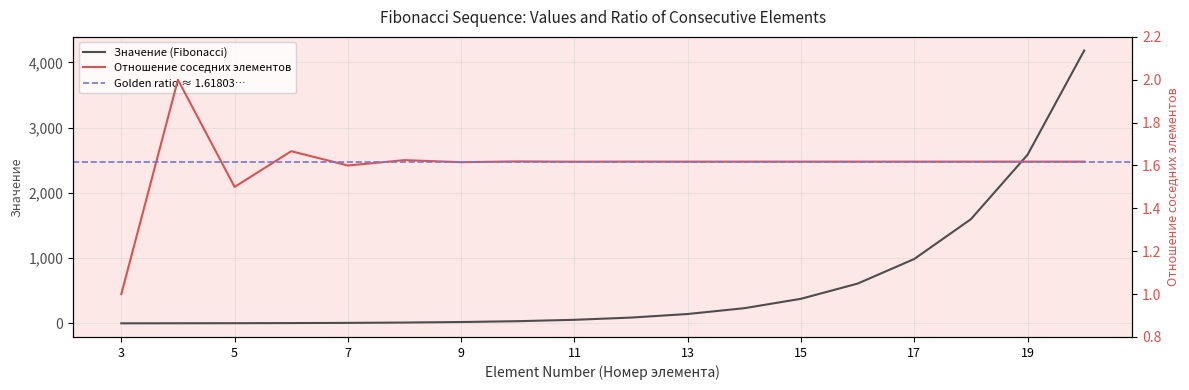

Which has a higher value, 4 or 13?

13